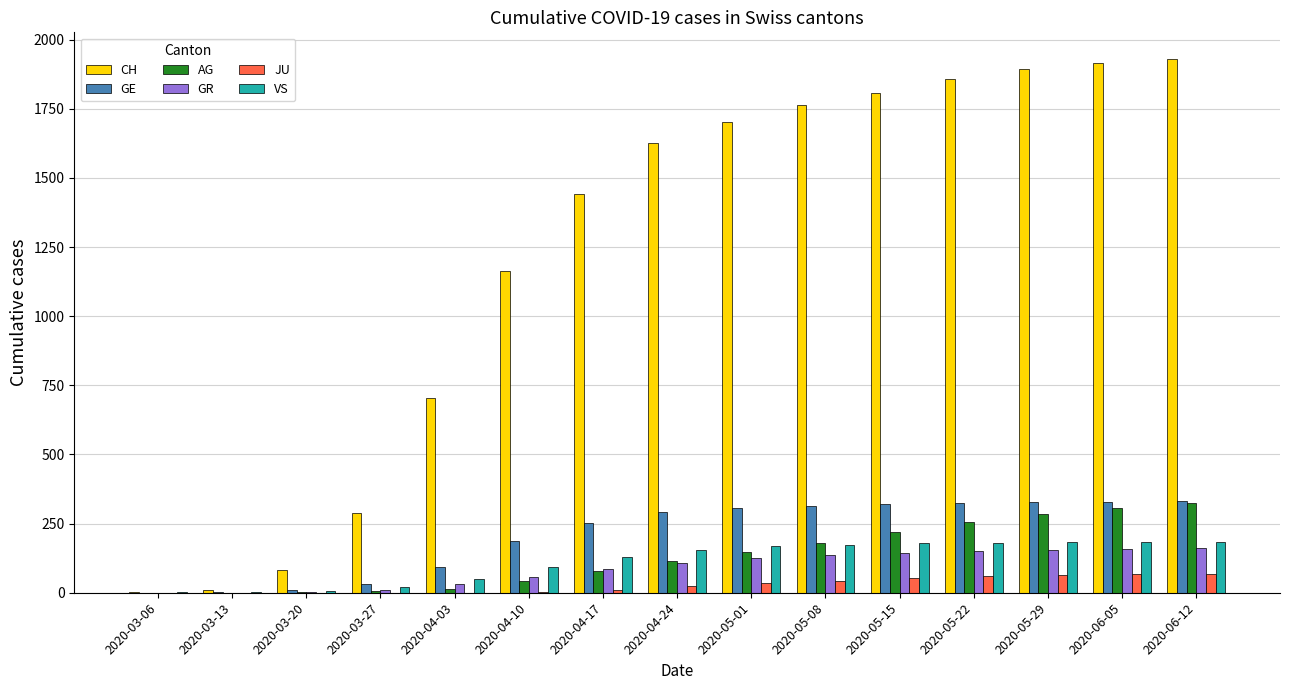

Which series changed the most between 2020-04-03 and 2020-05-15?

CH